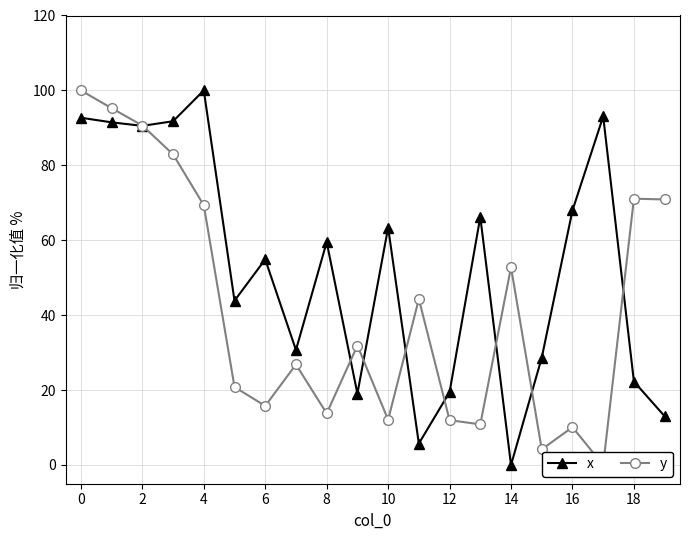

Which series has the largest total across all categories?

x